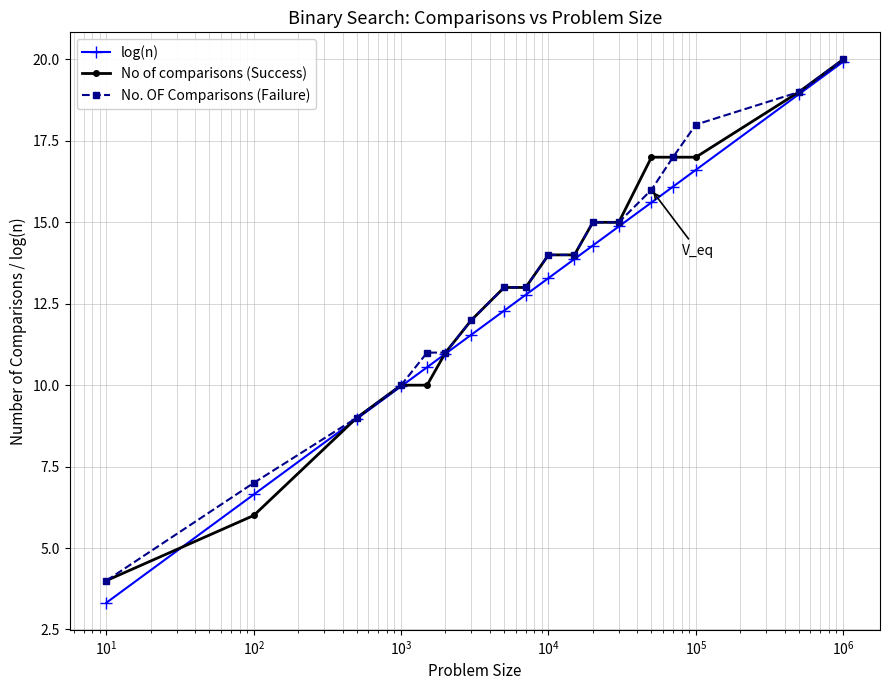

What is the minimum value for No of comparisons (Success)?

4.0